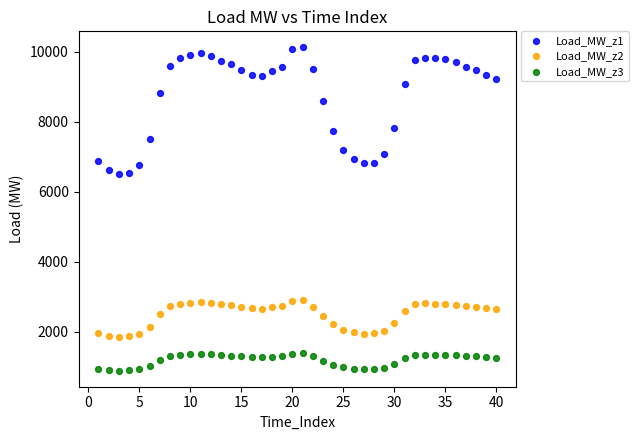

Which series has the widest spread of Y values?

Load_MW_z1